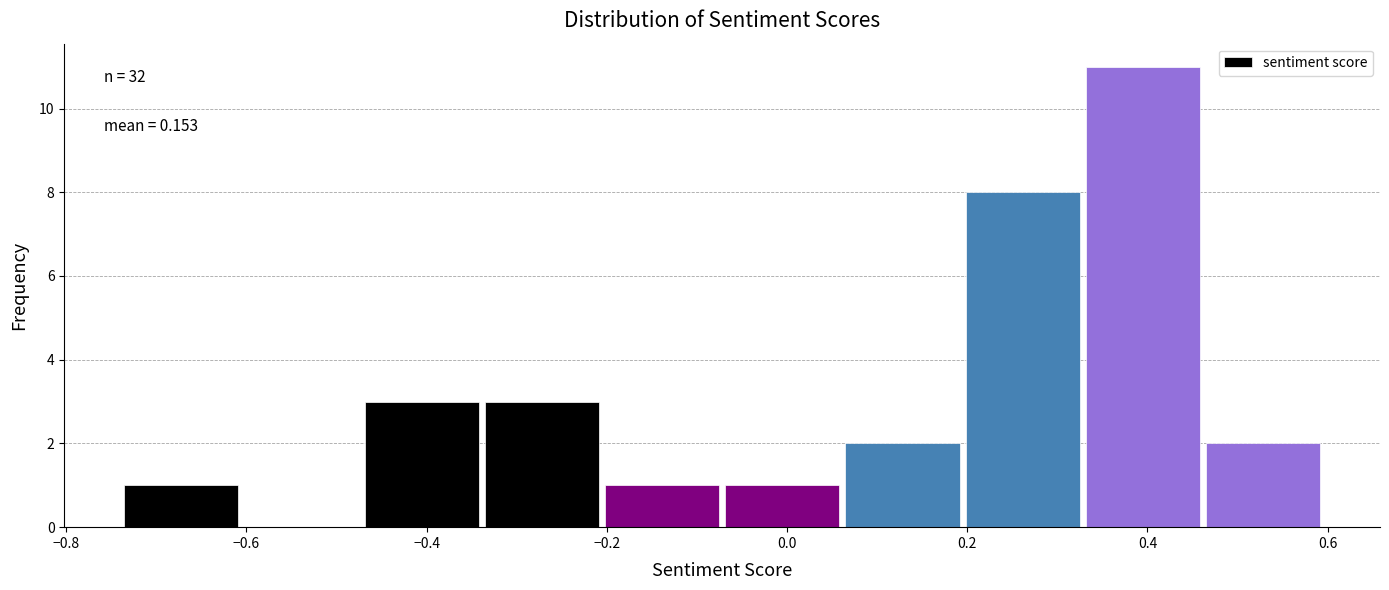

Which range on the x-axis has the tallest bar?

0.34 to 0.46